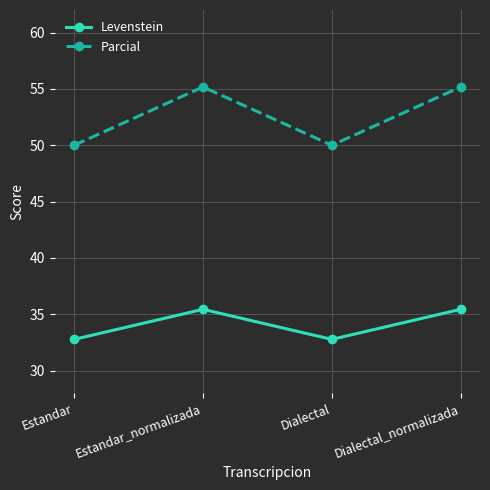

The value of Parcial at Dialectal_normalizada is 85.8. True or false?

False